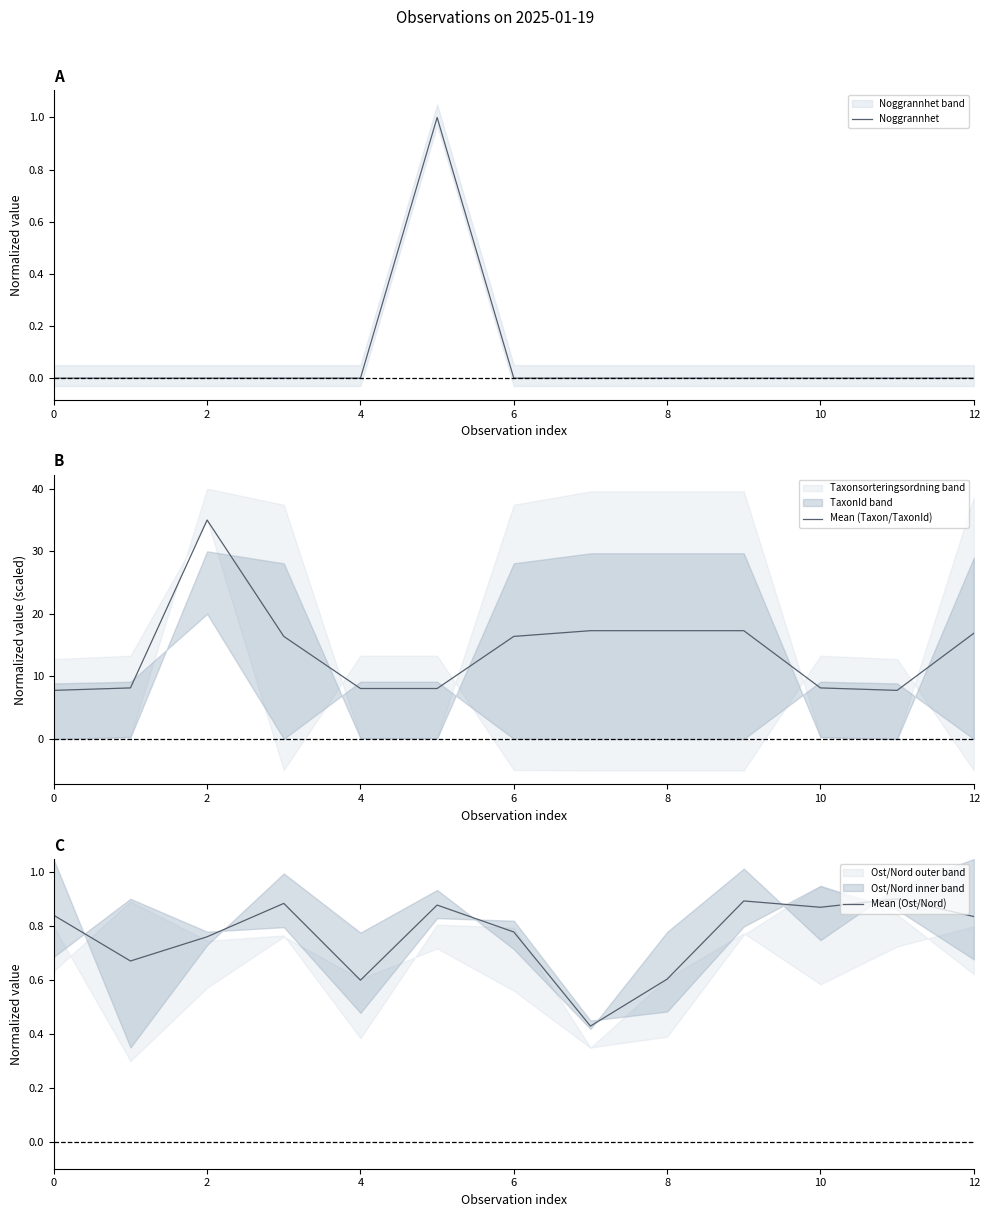

What is the lowest value of the Mean (Taxon/TaxonId) series?

7.8